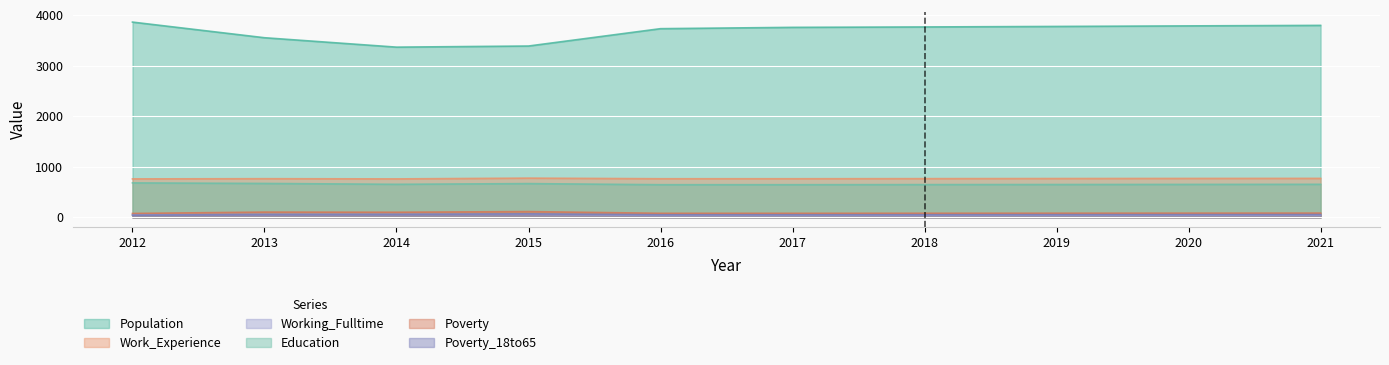

True or false: Poverty has a value of 32 at 2016.

False